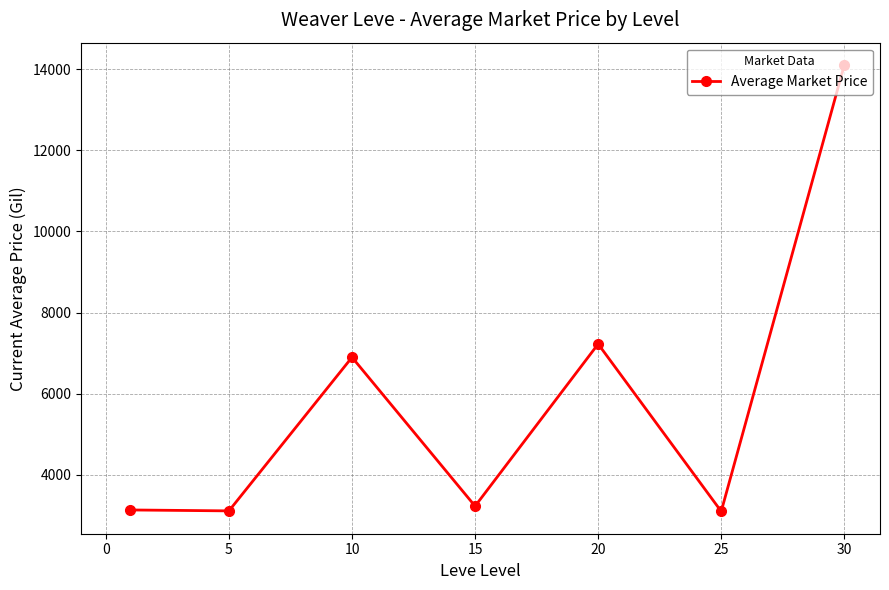

What is the smallest value displayed?

3095.8